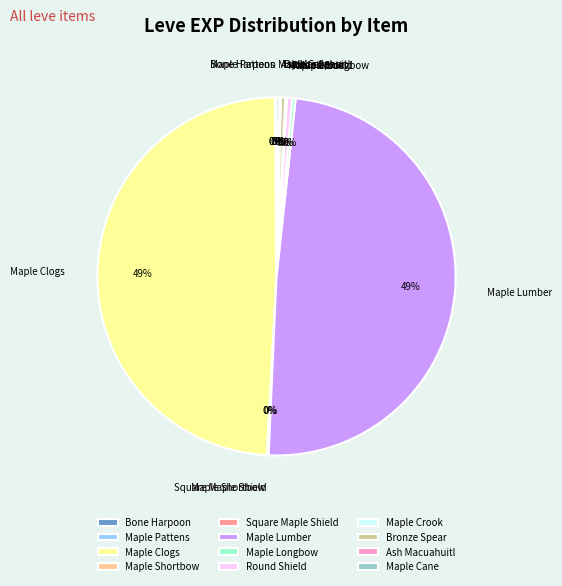

Does Round Shield account for over 50% of the chart?

No